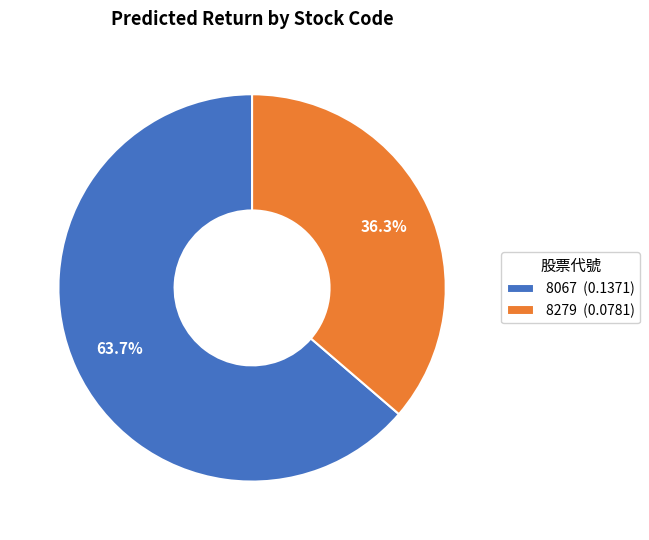

The 8279 slice represents 30% of the pie. True or false?

False